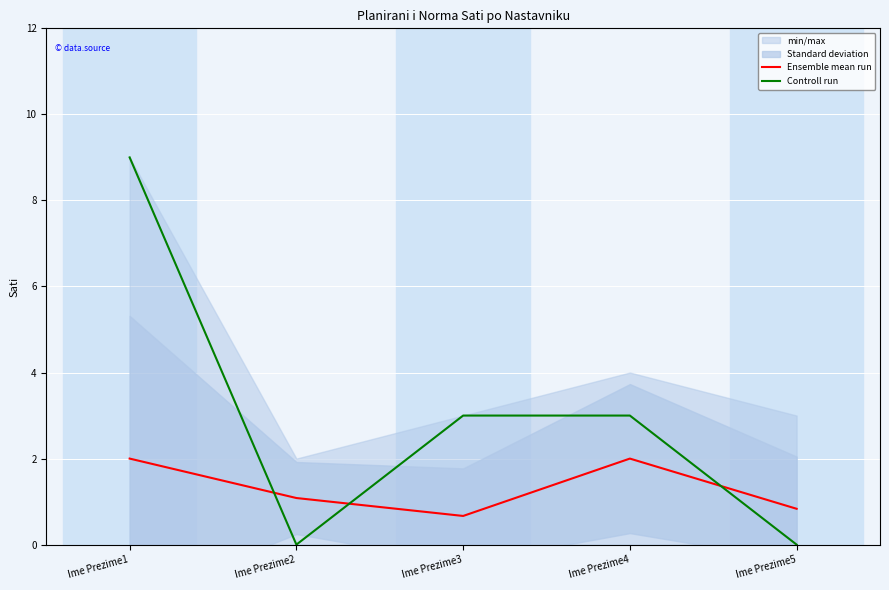

Where is Controll run nearest to the value 4?

Ime Prezime3